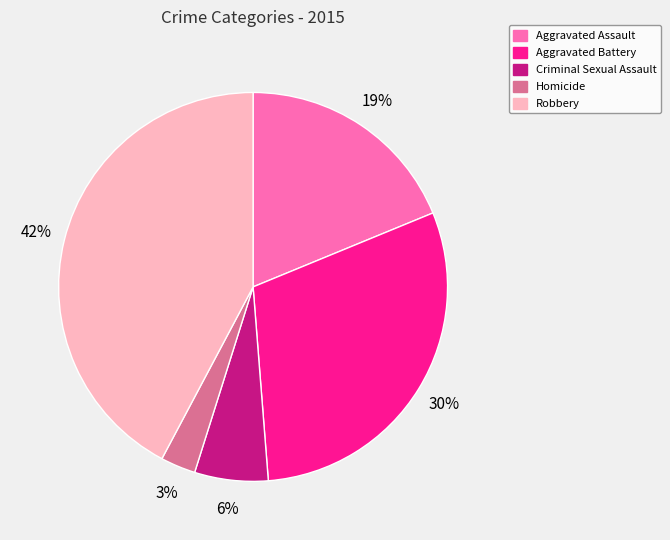

Rank the categories by value from lowest to highest.

Homicide, Criminal Sexual Assault, Aggravated Assault, Aggravated Battery, Robbery